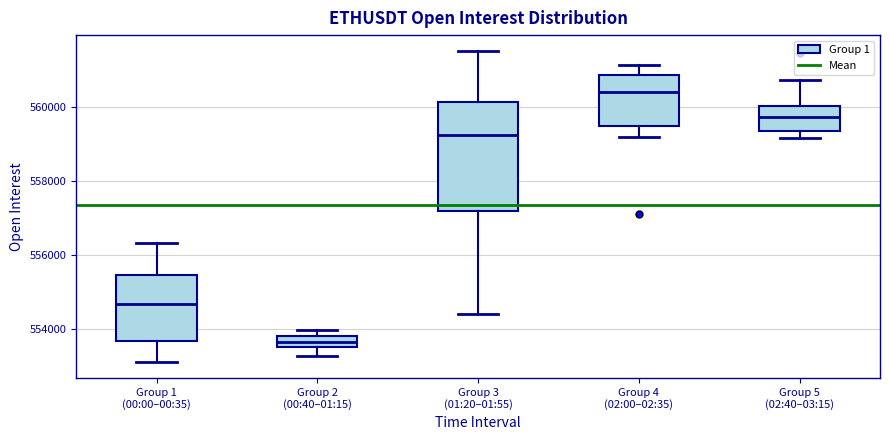

Which box is the tallest, from its lower edge to its upper edge?

Group 3 (01:20–01:55)